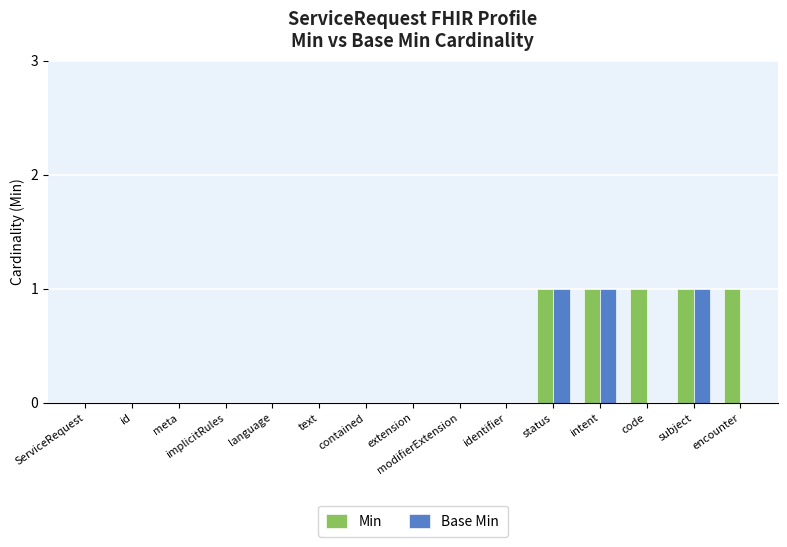

True or false: Min has a value of 1 at implicitRules.

False